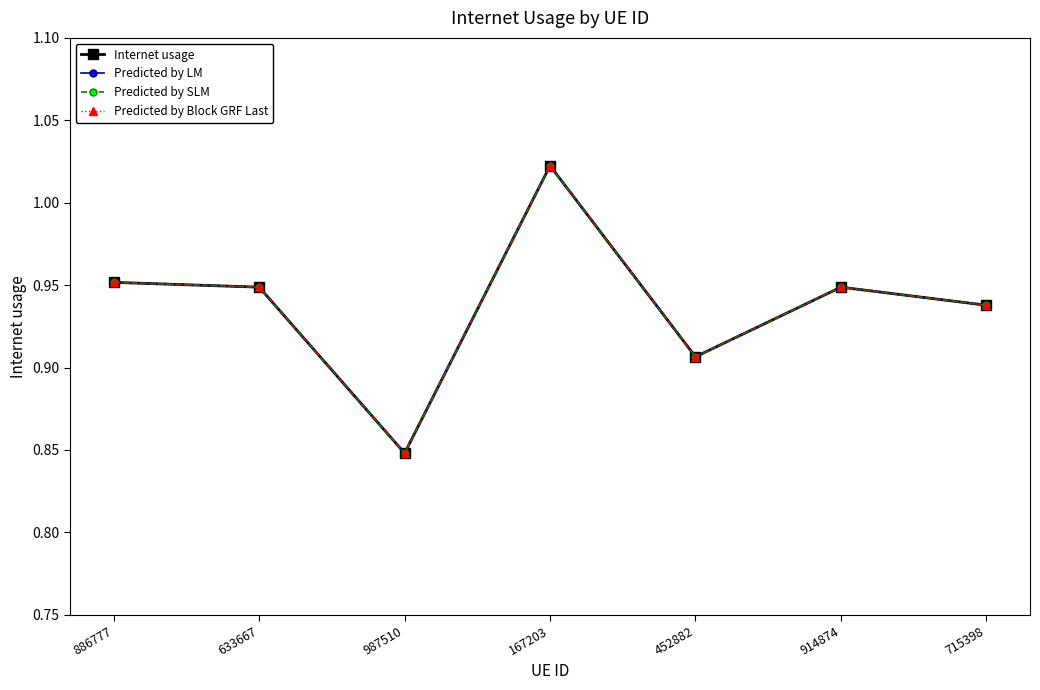

At which category does Predicted by Block GRF Last reach its first local valley?

987510